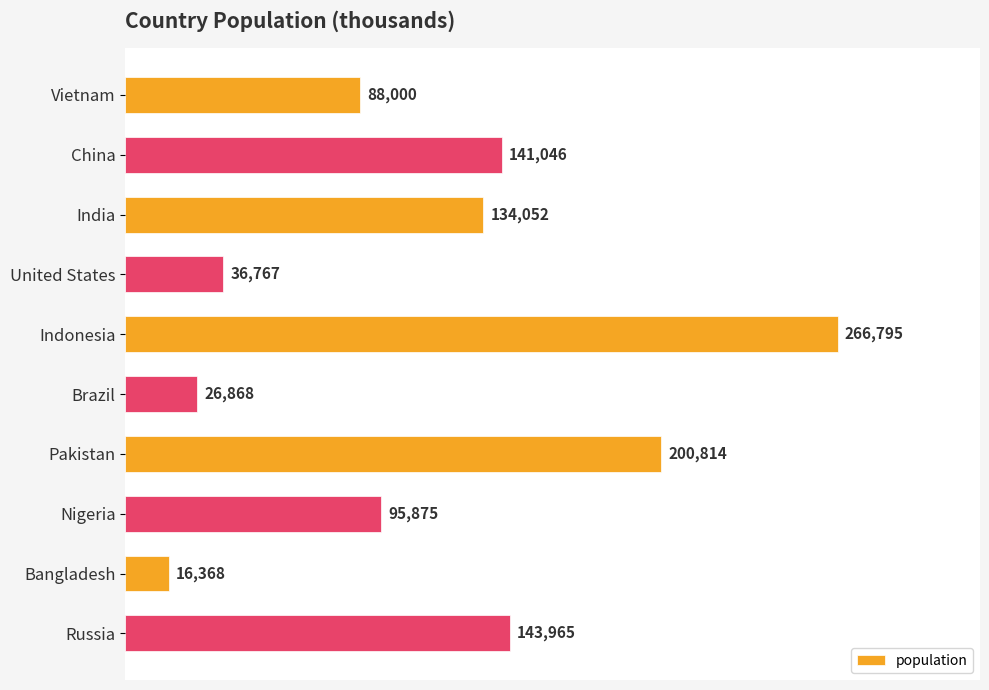

Rank the categories by value from lowest to highest.

Bangladesh, Brazil, United States, Vietnam, Nigeria, India, China, Russia, Pakistan, Indonesia